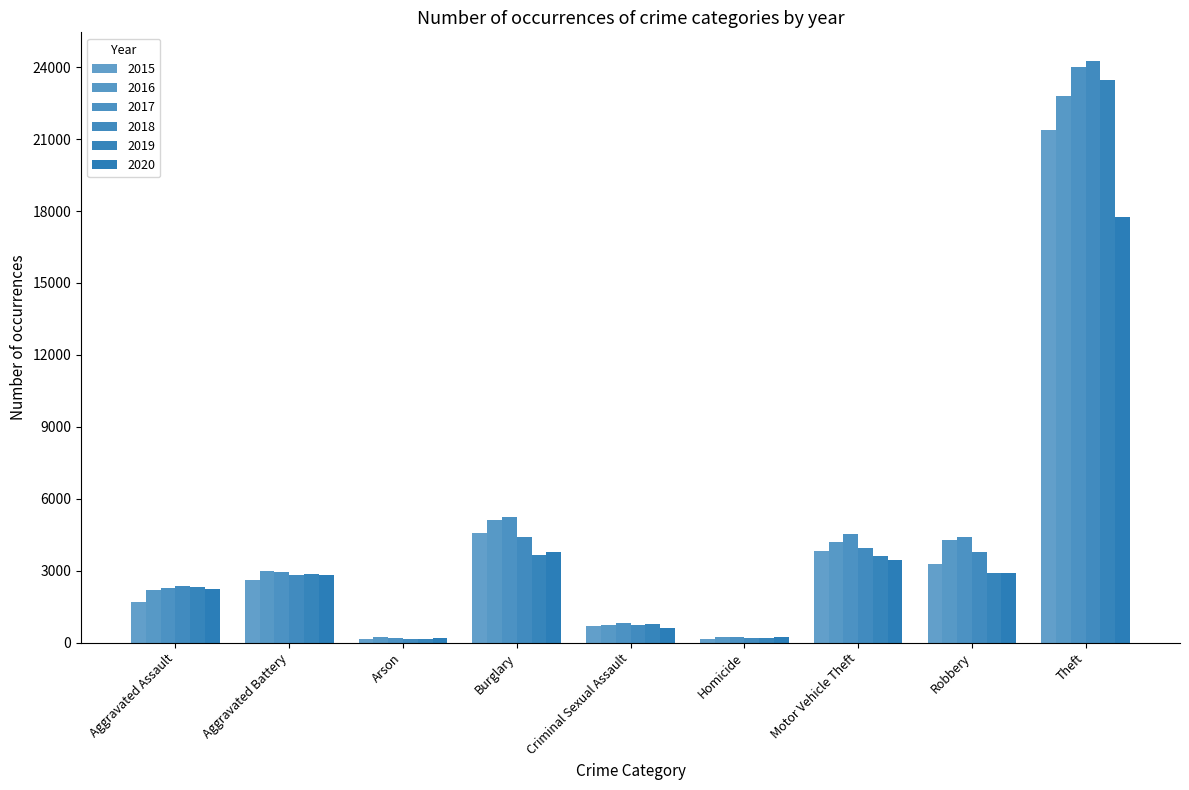

What is the sum of the 2017 values at Arson and Burglary?

5437